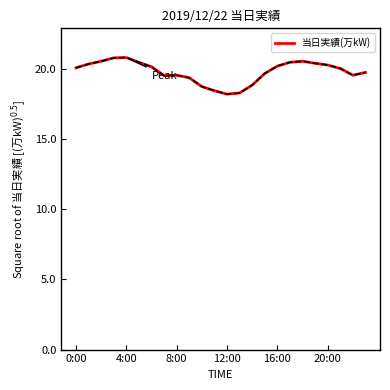

What is the minimum value shown in the chart?

18.2